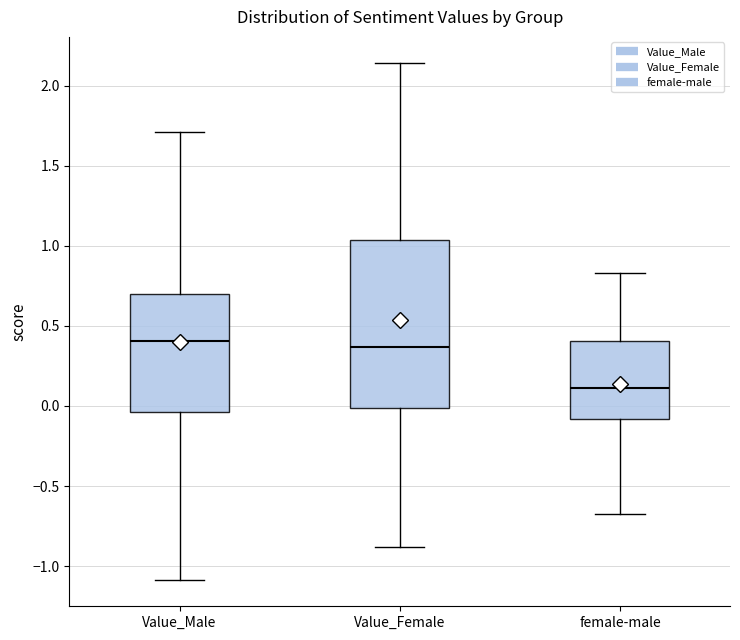

Where does the upper whisker of the box for Value_Male end on the y-axis? The values are not printed on the chart, so give them approximately, as read against the axis.

1.70